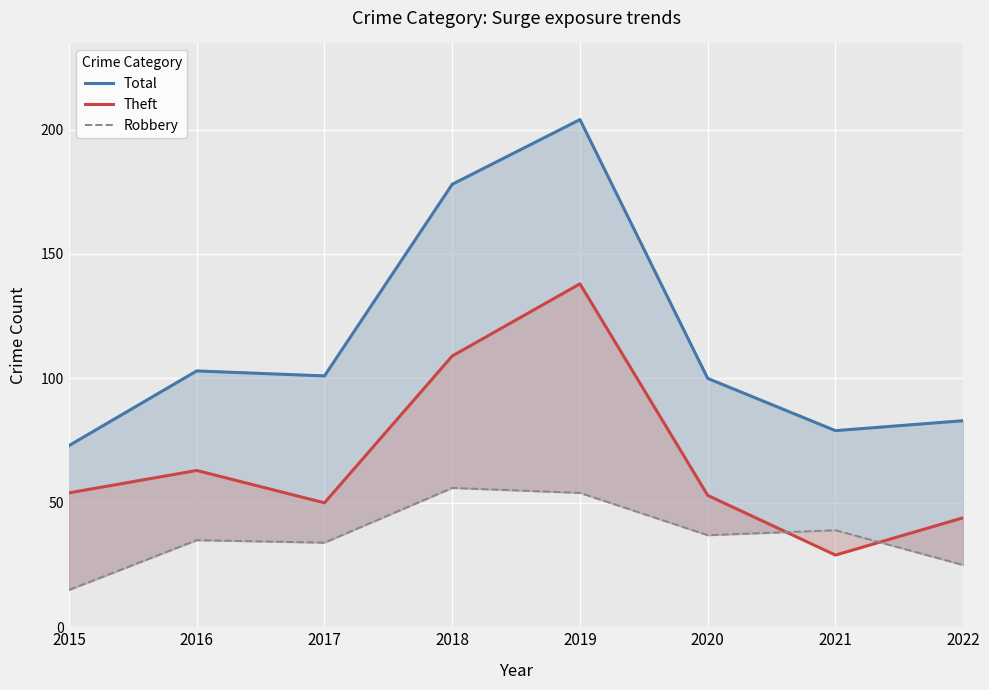

Which series has the largest range (max minus min)?

Total